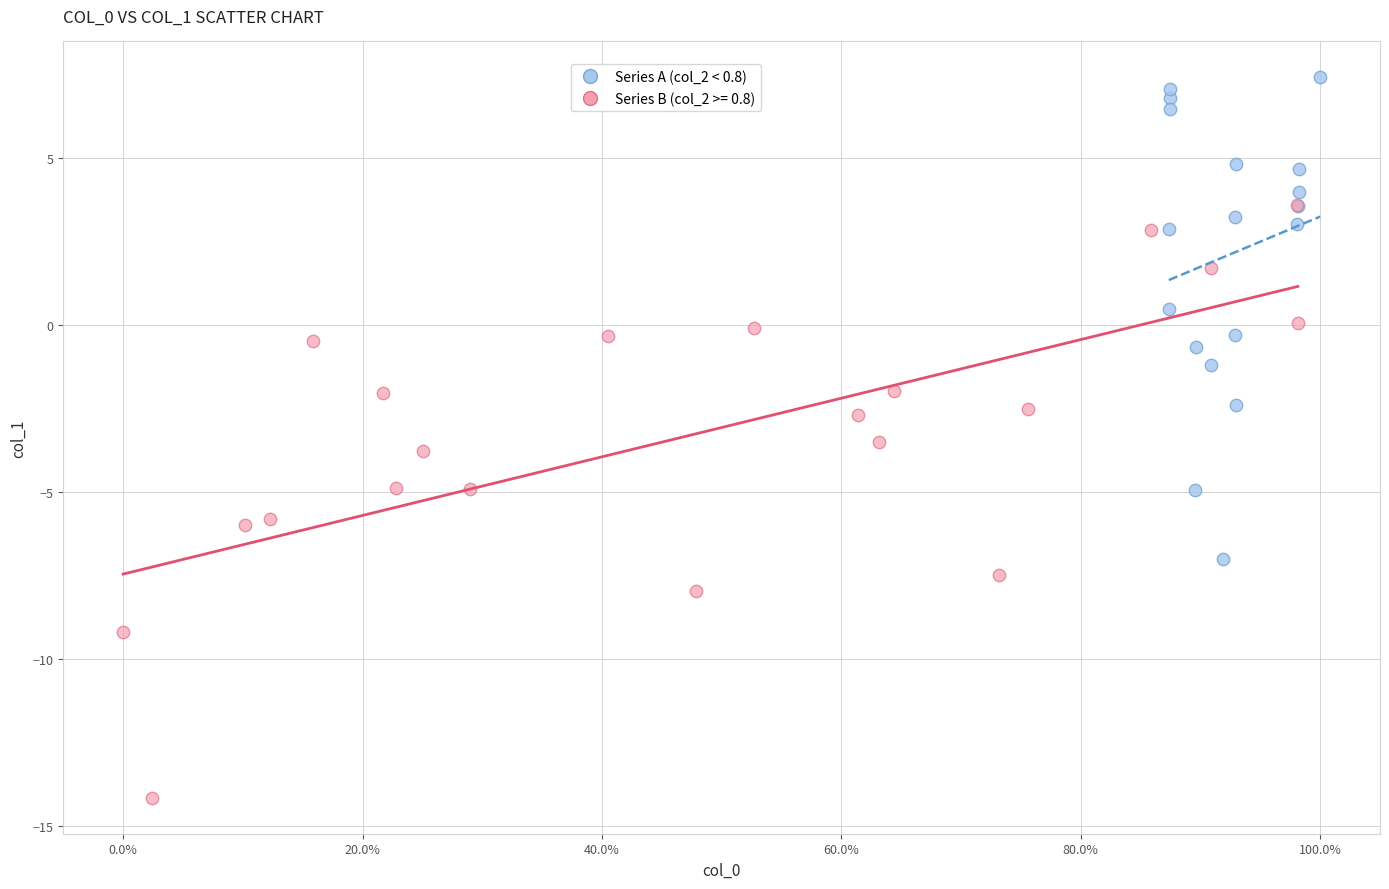

Which series contains the lowest Y value?

Series B (col_2 >= 0.8)